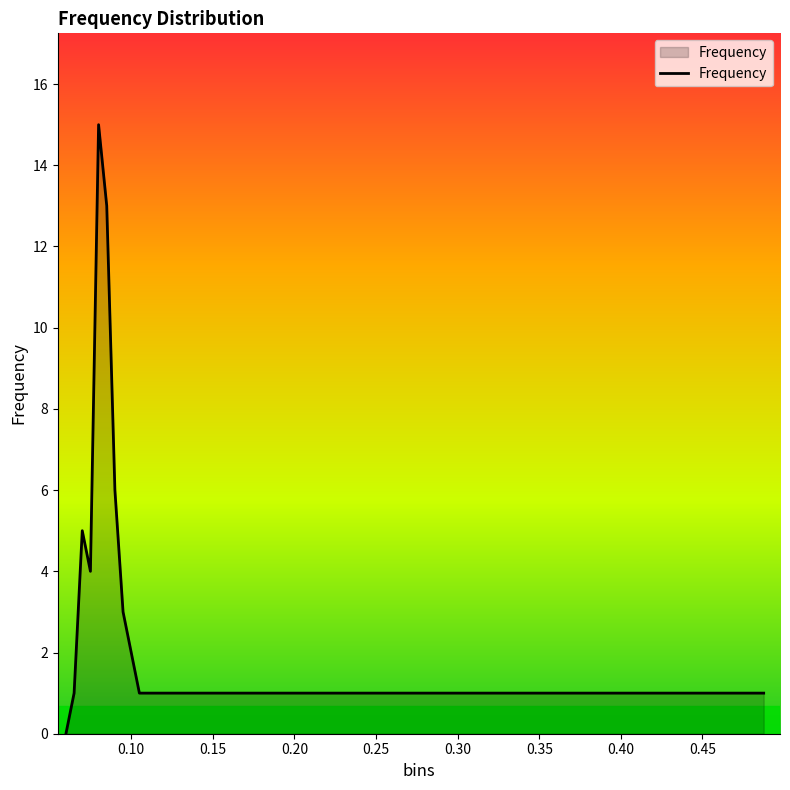

What is the greatest value displayed?

15